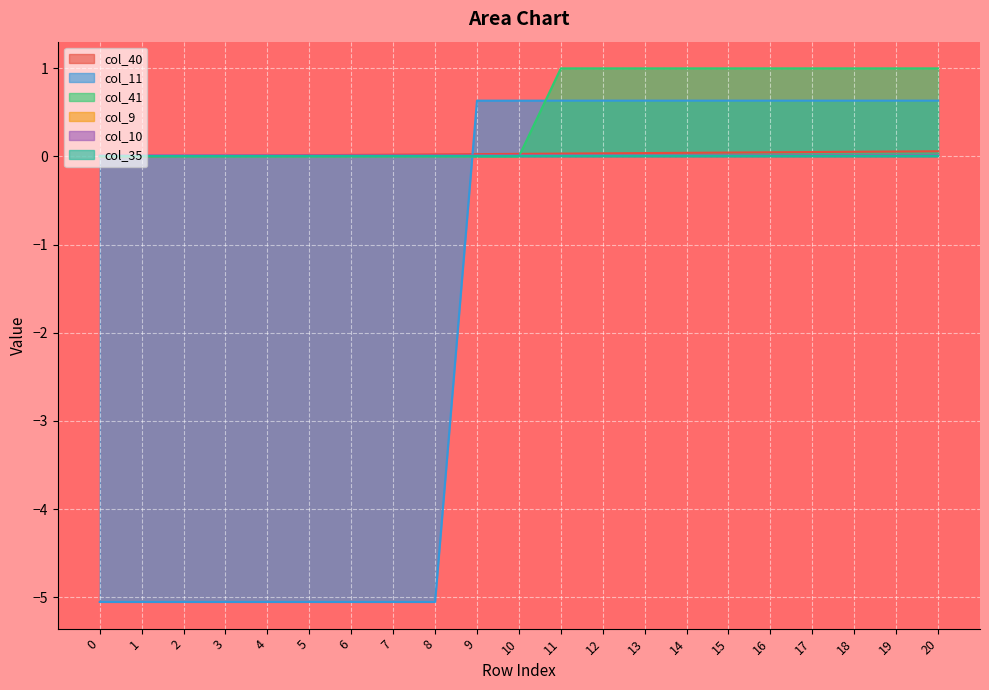

True or false: col_41 has more than 1 points higher than both neighbors.

False